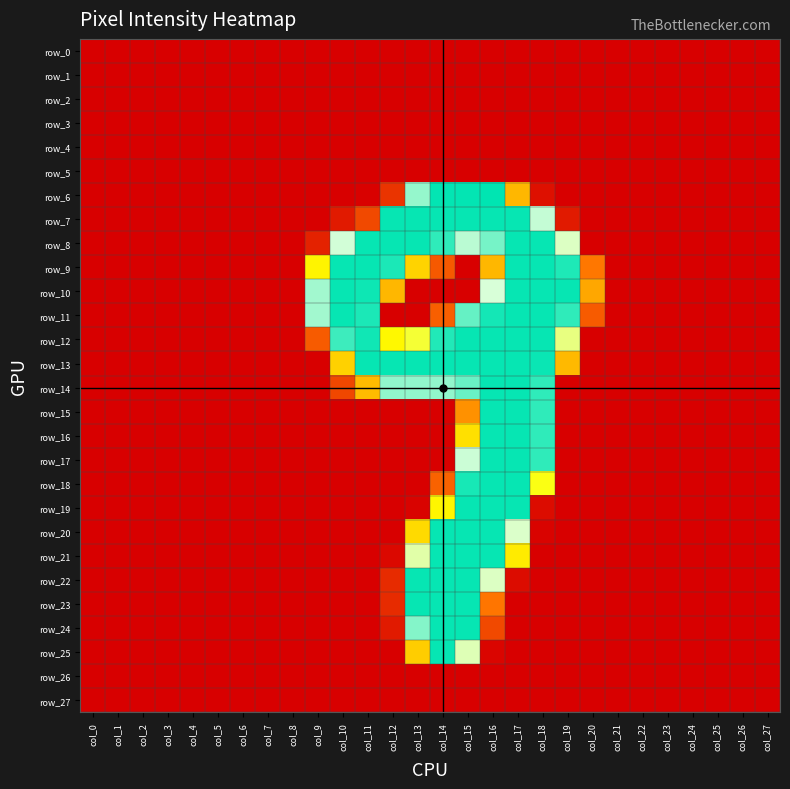

Which series has the widest spread of values?

row_6